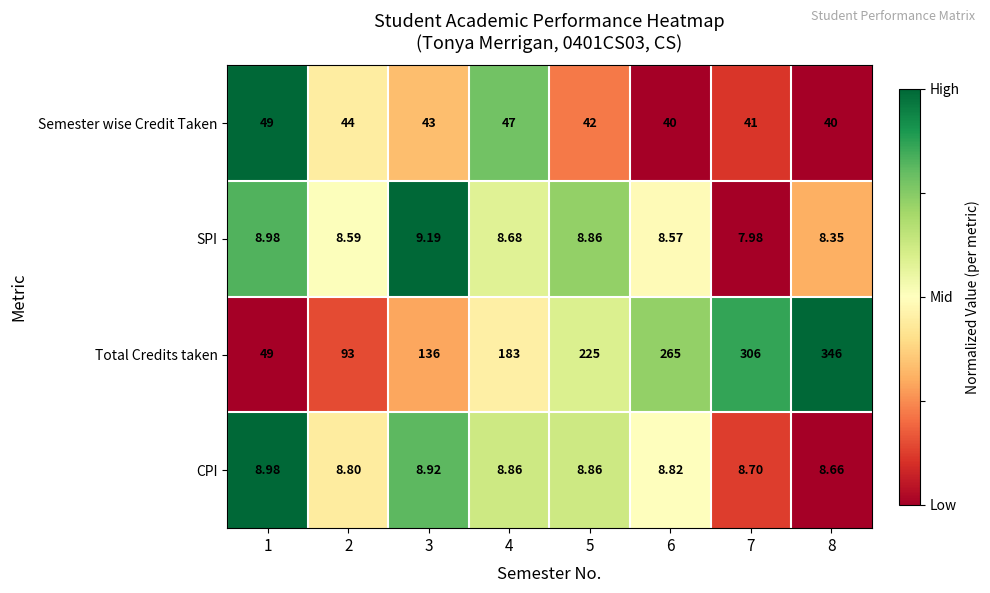

At 8, list the series in order from largest to smallest.

Total Credits taken, Semester wise Credit Taken, CPI, SPI